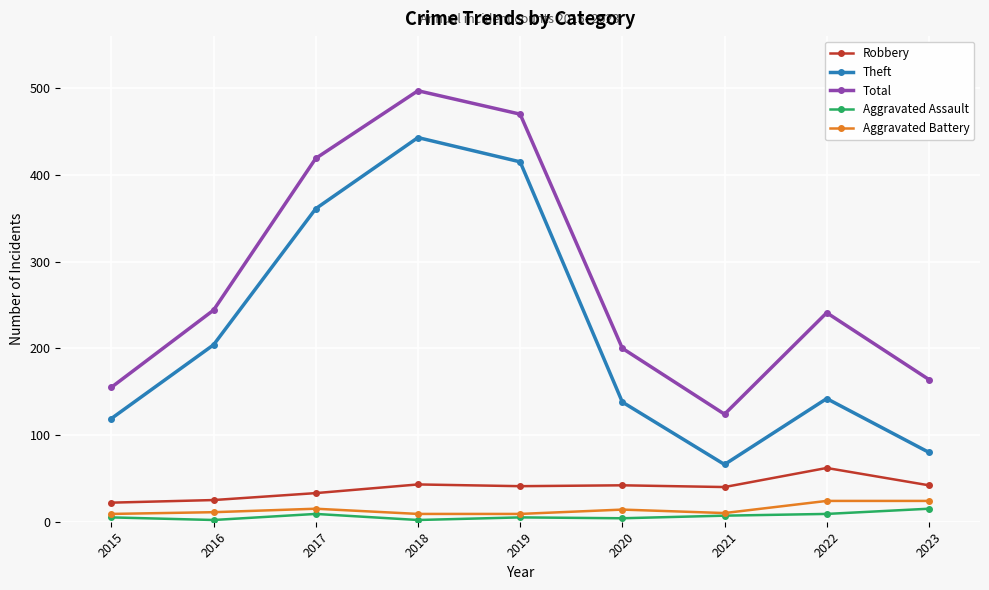

At 2022, list the series in order from largest to smallest.

Total, Theft, Robbery, Aggravated Battery, Aggravated Assault